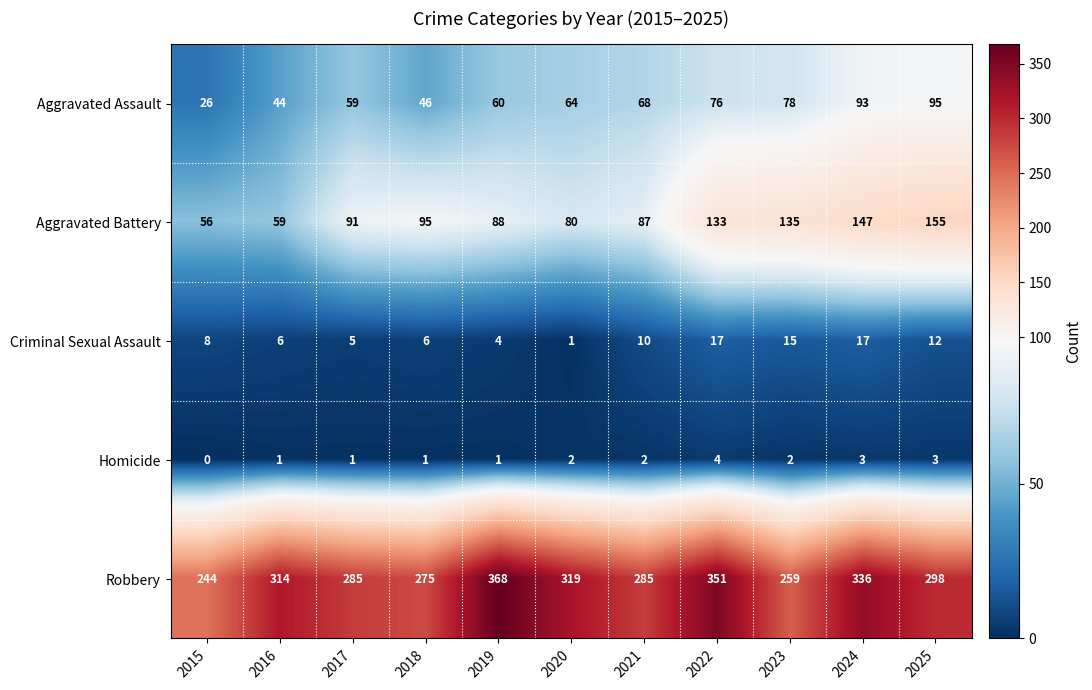

What is the spread (max minus min) of values at 2020?

318